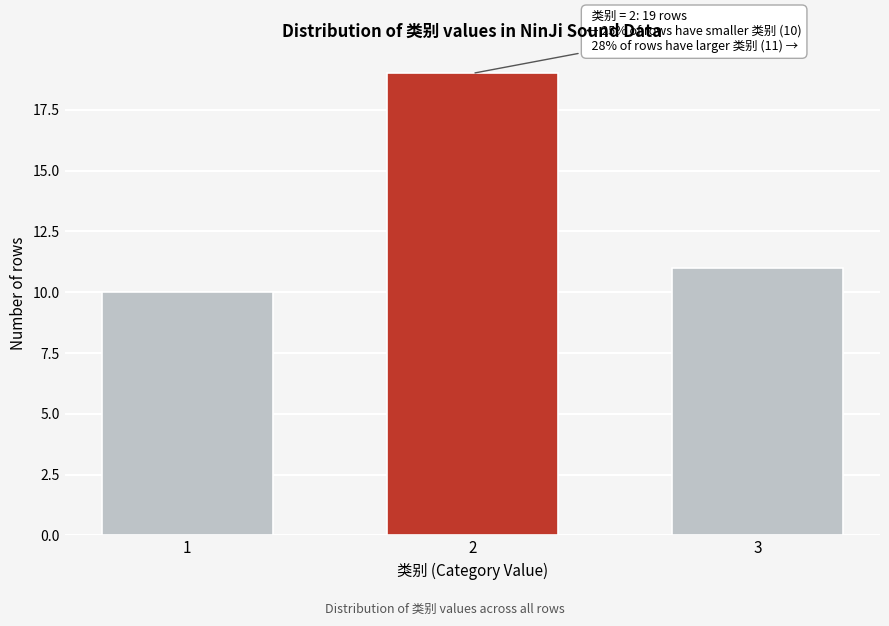

Reading right to left, extract all data points from this chart.

11	19	10